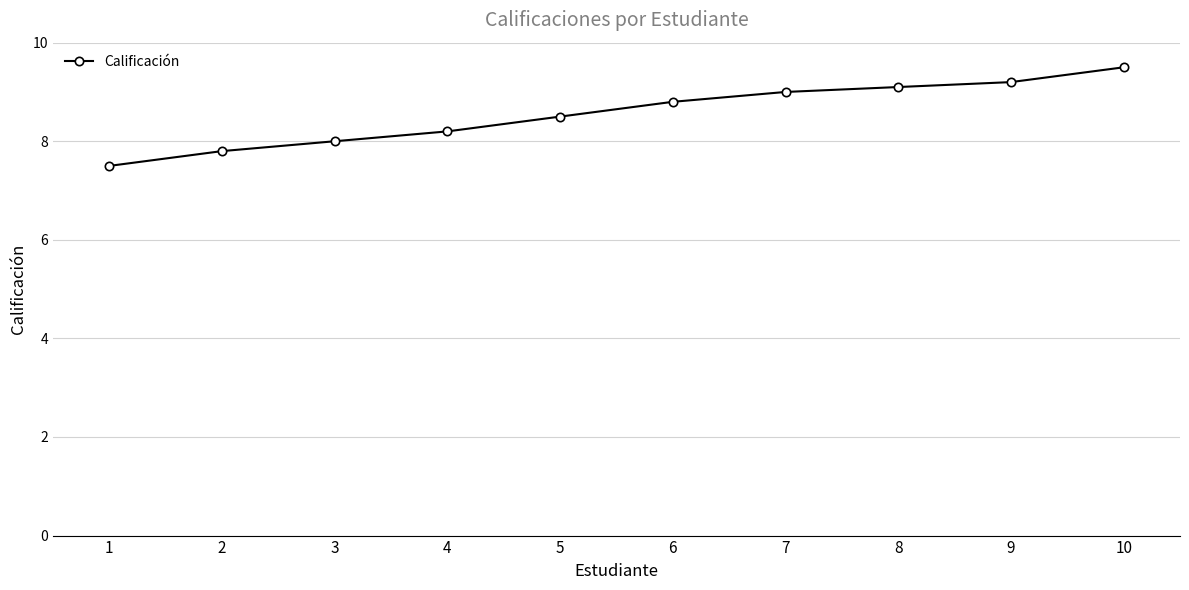

What is the change in value from 3 to 5?

+0.5